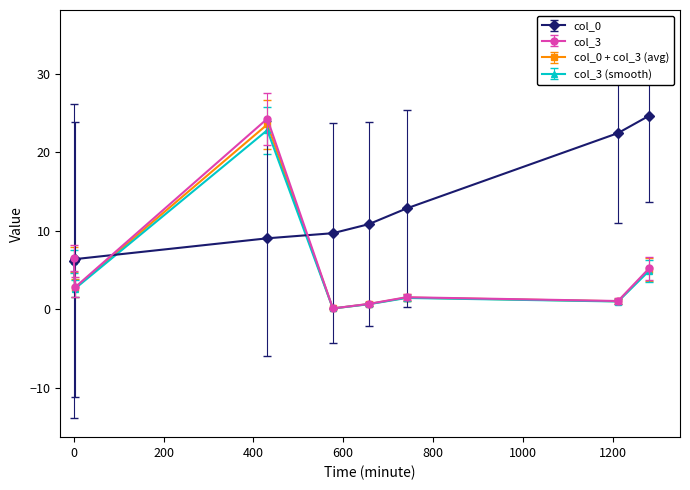

True or false: col_0 + col_3 (avg) has more than 0 points higher than both neighbors.

True